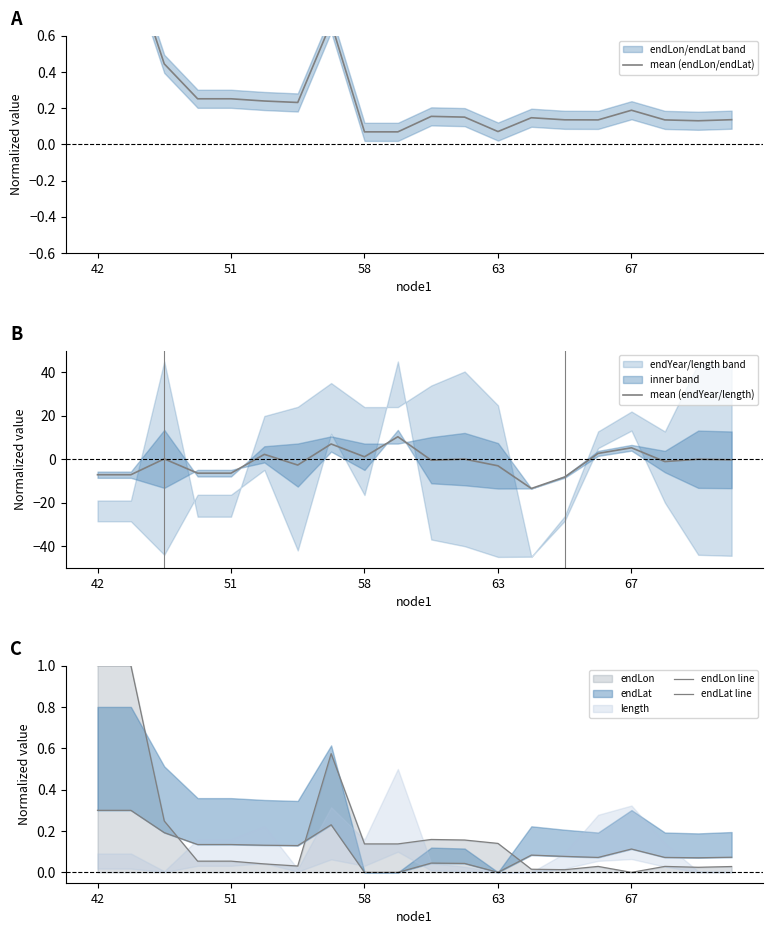

How many interior local peaks does the endLon line series have?

4